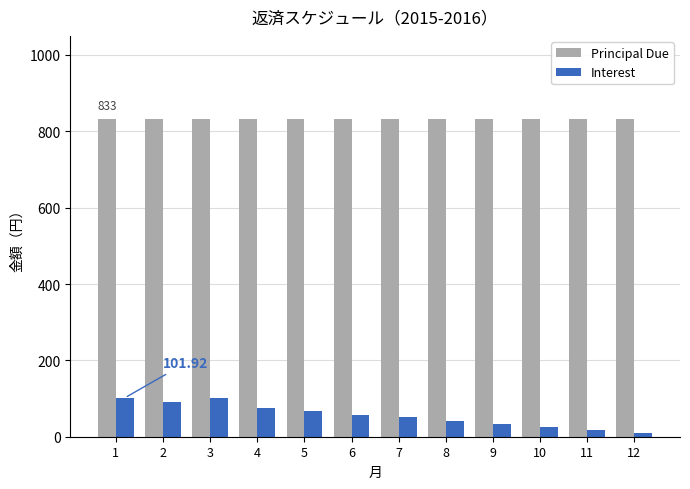

What are all the series names shown in the legend?

Principal Due, Interest